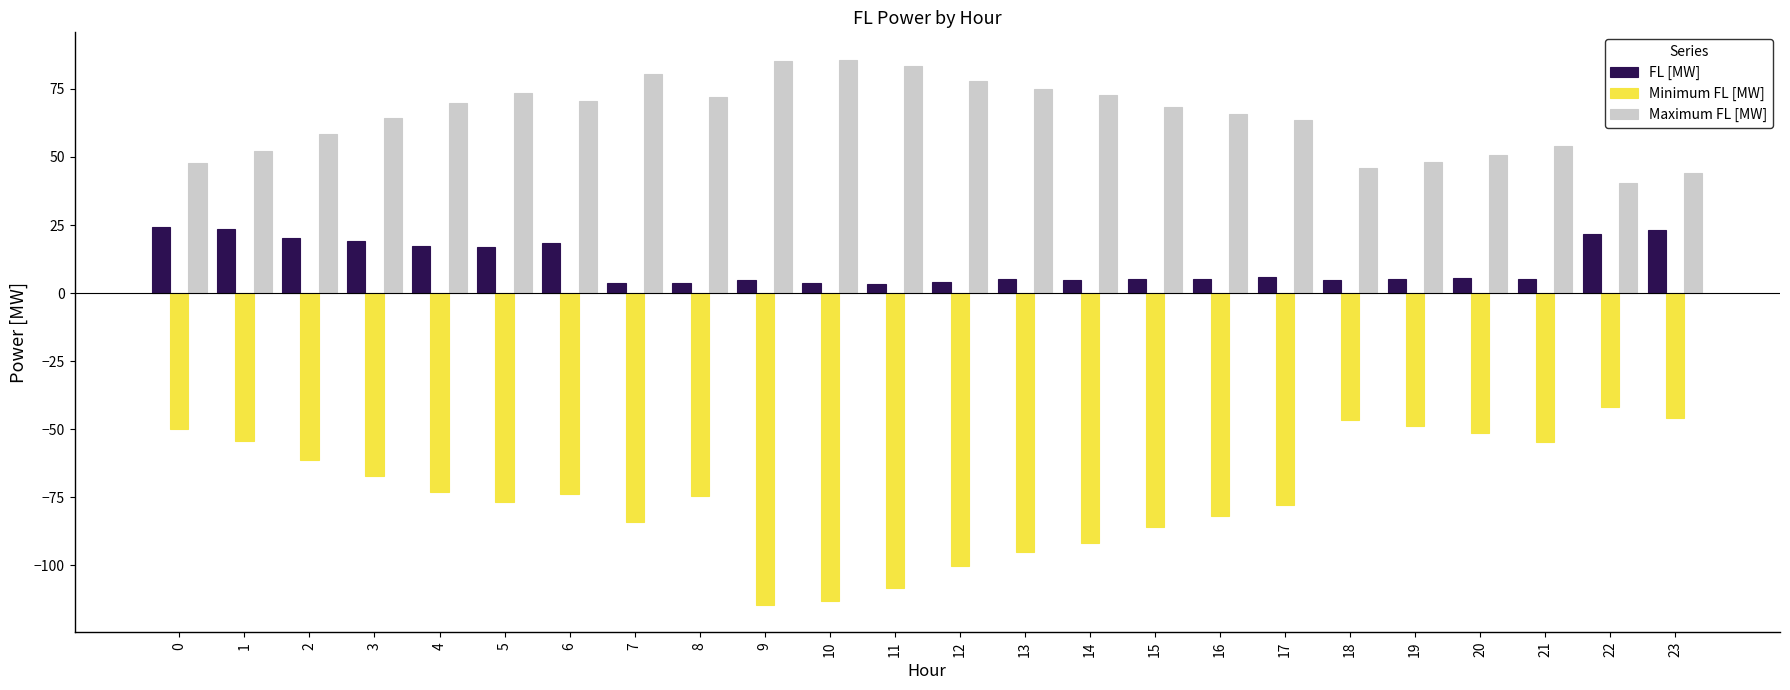

What is the lowest value of the Maximum FL [MW] series?

40.4